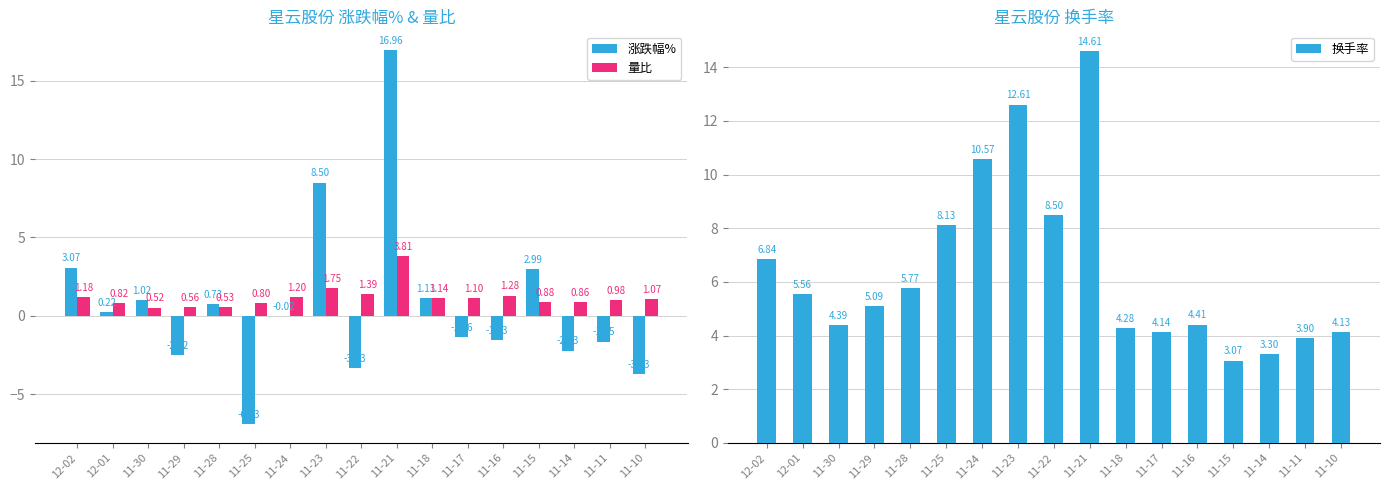

How many groups of bars are there?

17